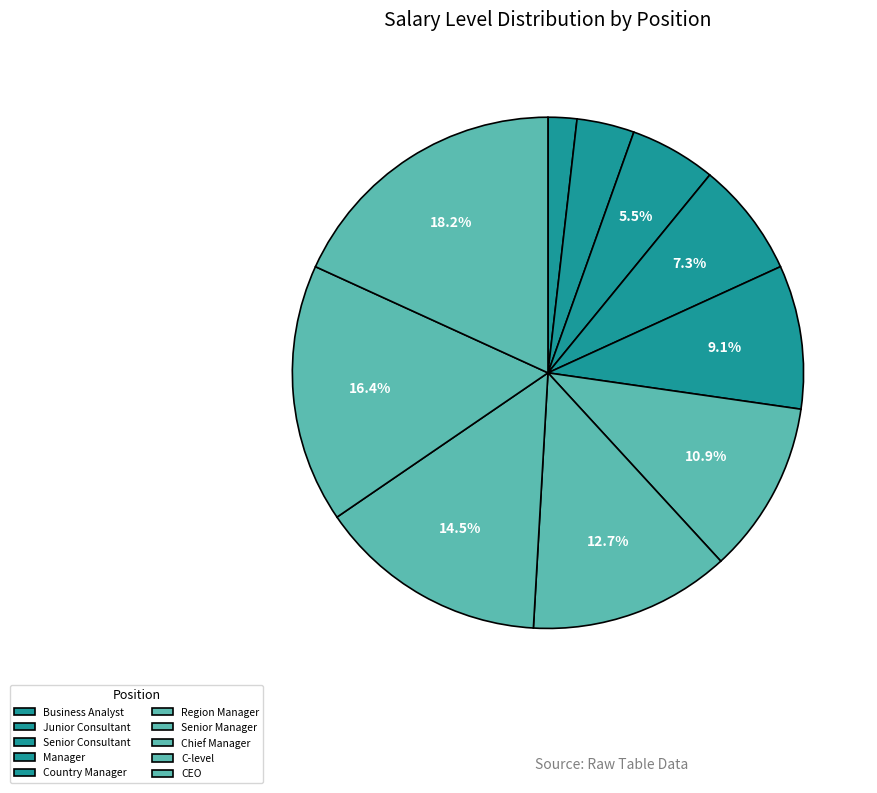

Is there any slice that represents more than half of the pie?

No